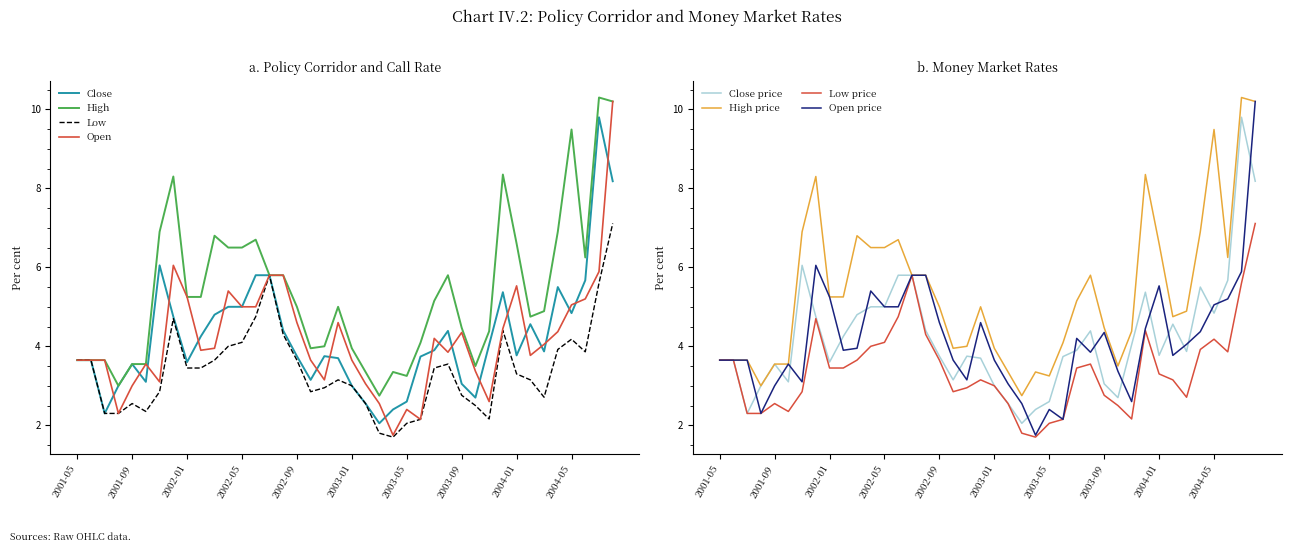

Count the number of data series in this chart.

4